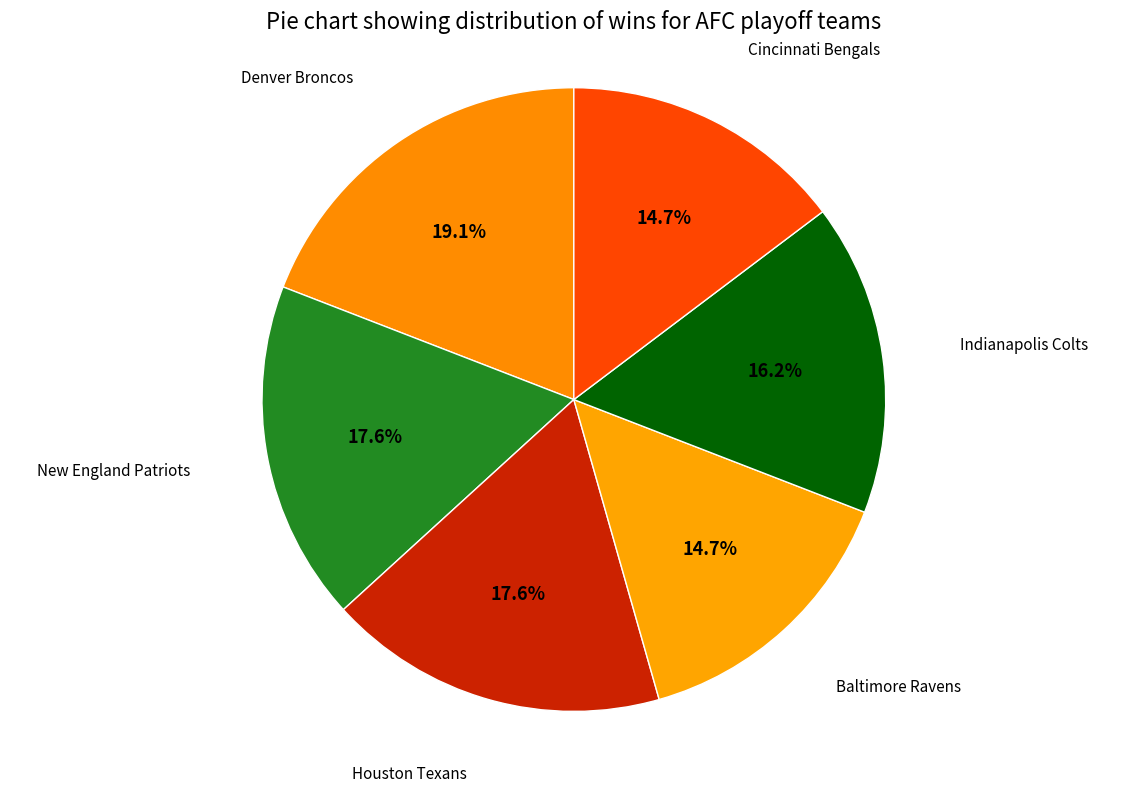

How many segments does this pie chart have?

6